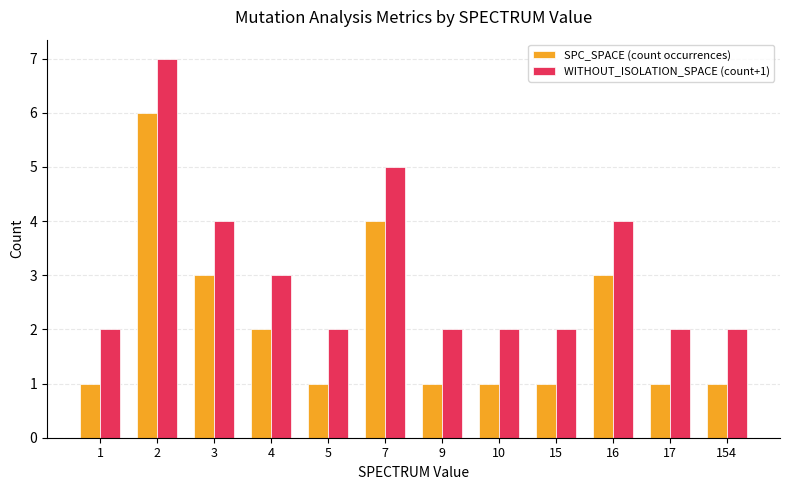

At which category is the sum across all series the highest?

2